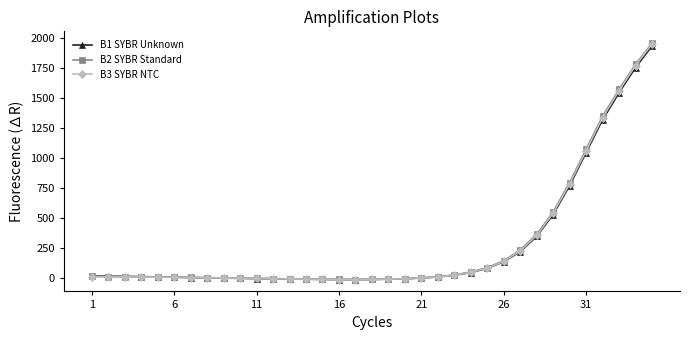

After their last crossing, which series has the higher values: B2 SYBR Standard or B1 SYBR Unknown?

B2 SYBR Standard